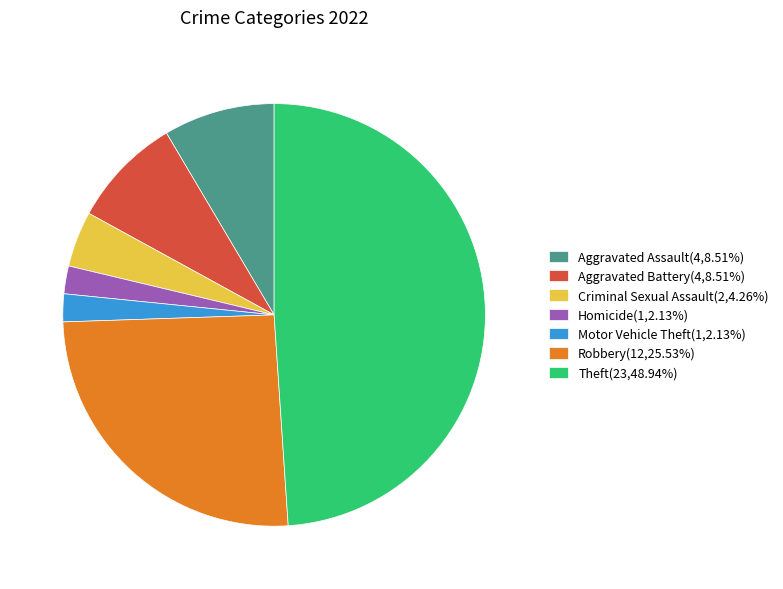

What is the ratio of the value at Aggravated Assault(4,8.51%) to the value at Aggravated Battery(4,8.51%)?

1.0